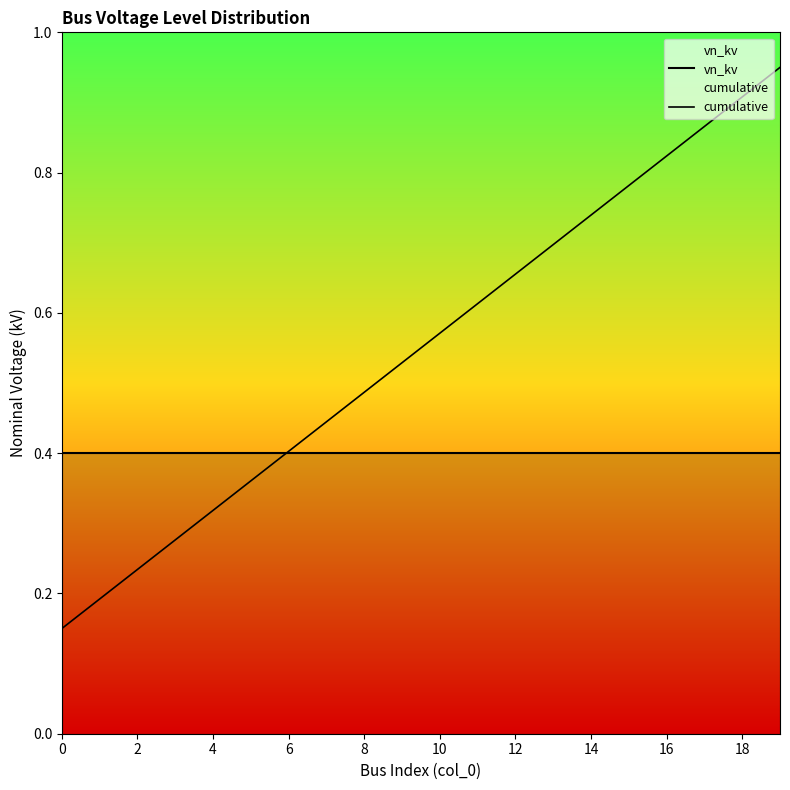

Reading left to right, what are all the values shown in this chart?

vn_kv: 0.4	0.4	0.4	0.4	0.4	0.4	0.4	0.4	0.4	0.4	0.4	0.4	0.4	0.4	0.4	0.4	0.4	0.4	0.4	0.4
cumulative: 0.1	0.2	0.2	0.3	0.3	0.4	0.4	0.4	0.5	0.5	0.6	0.6	0.7	0.7	0.7	0.8	0.8	0.9	0.9	1.0